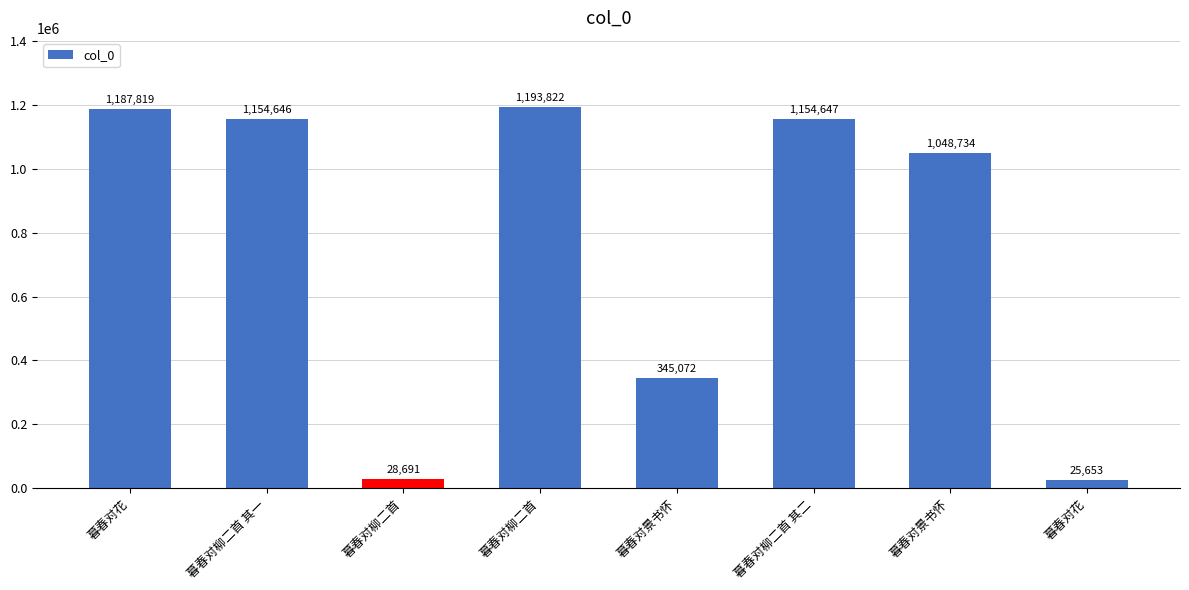

Is it true that the value at 暮春对柳二首 其二 is 740771?

False